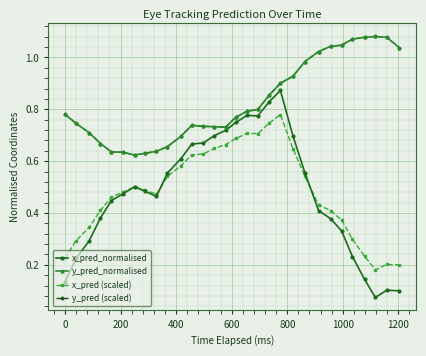

Is this an area chart (filled region under the line)?

No